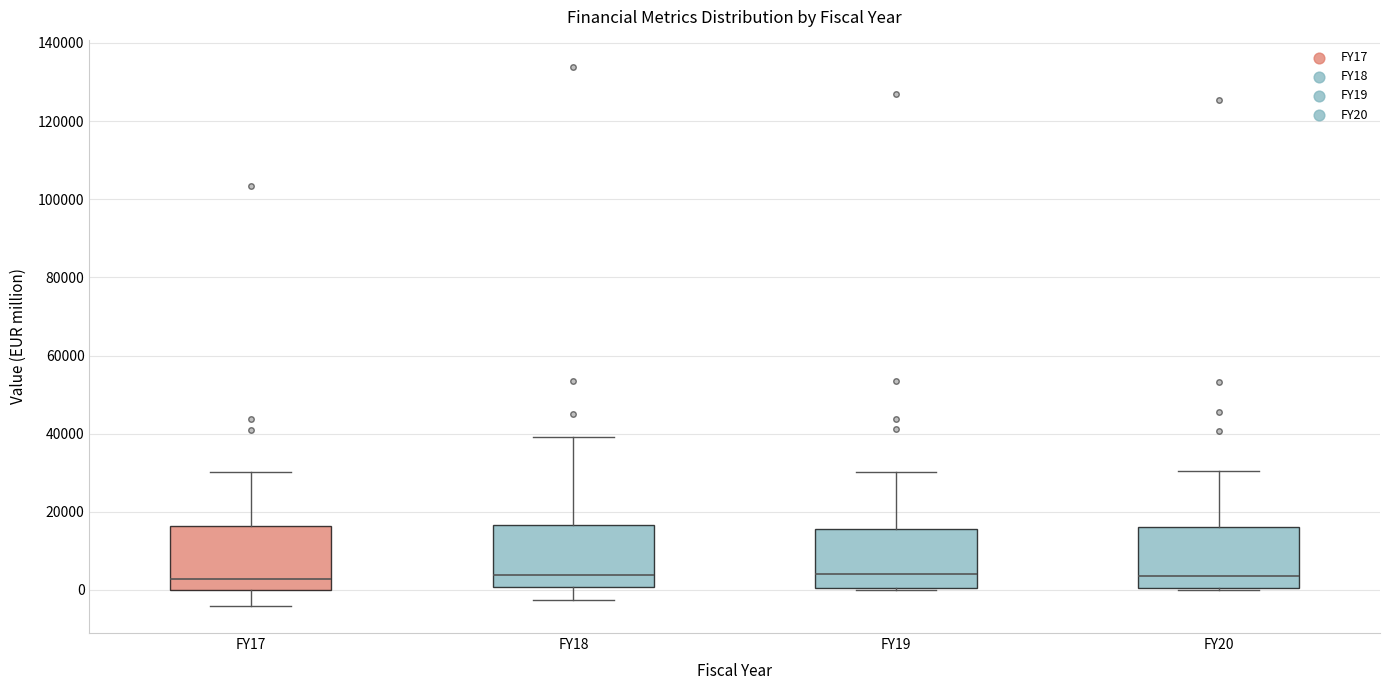

Reading left to right, transcribe this box plot: for each box, give where its median line is, the range the box spans, and where its two whiskers end, as read against the y-axis. The values are not printed on the chart, so give them approximately, as read against the axis.

FY17: median 2000, box 0 to 16000, whiskers -4000 to 30000
FY18: median 4000, box 0 to 16000, whiskers -2000 to 40000
FY19: median 4000, box 0 to 16000, whiskers 0 to 30000
FY20: median 4000, box 0 to 16000, whiskers 0 to 30000